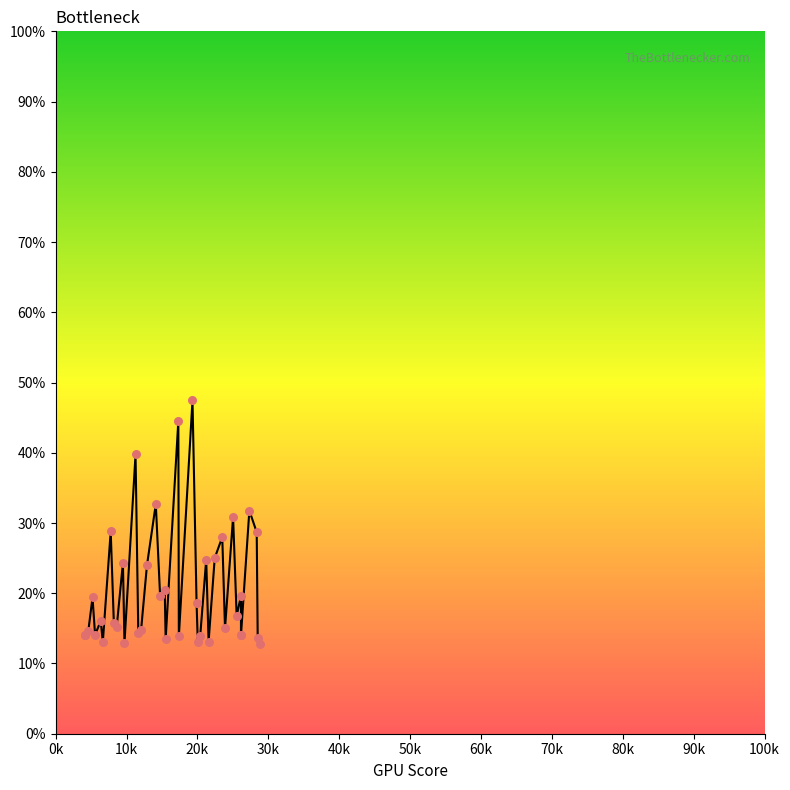

What is the change in value from 20k to 100k?

+9.7